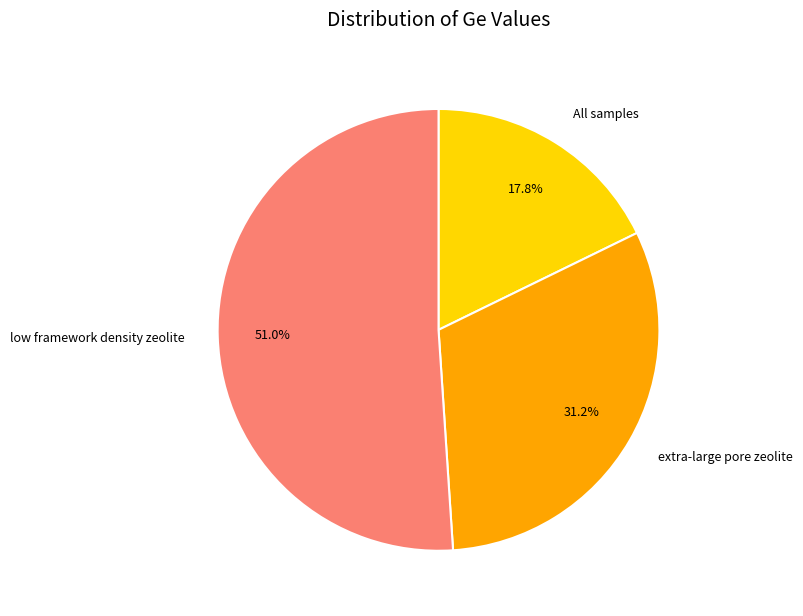

Between extra-large pore zeolite and low framework density zeolite, which is larger?

low framework density zeolite